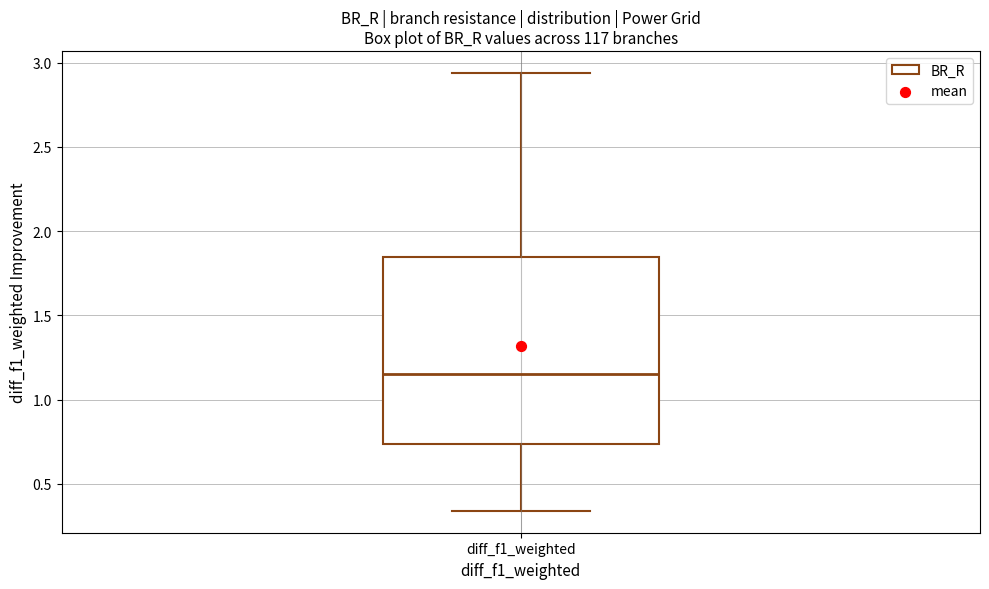

Read this box plot against the y-axis: the position of the median line, the range covered by the box, and the ends of both whiskers. The values are not printed on the chart, so give them approximately, as read against the axis.

median 1.15, box 0.75 to 1.85, whiskers 0.35 to 2.95